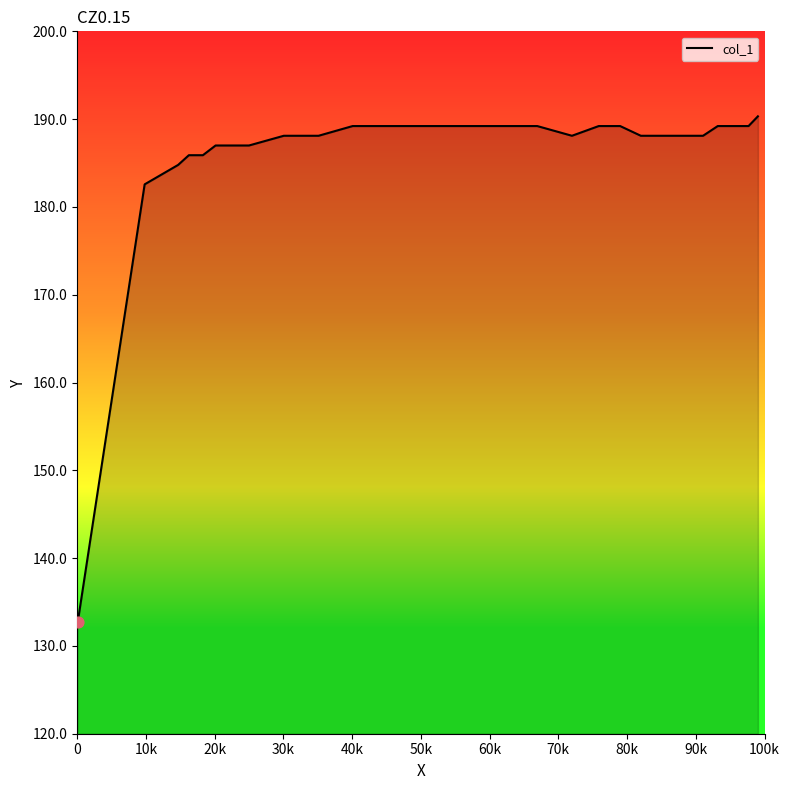

Between 0.9903 and 0.9416, which is larger?

0.9903